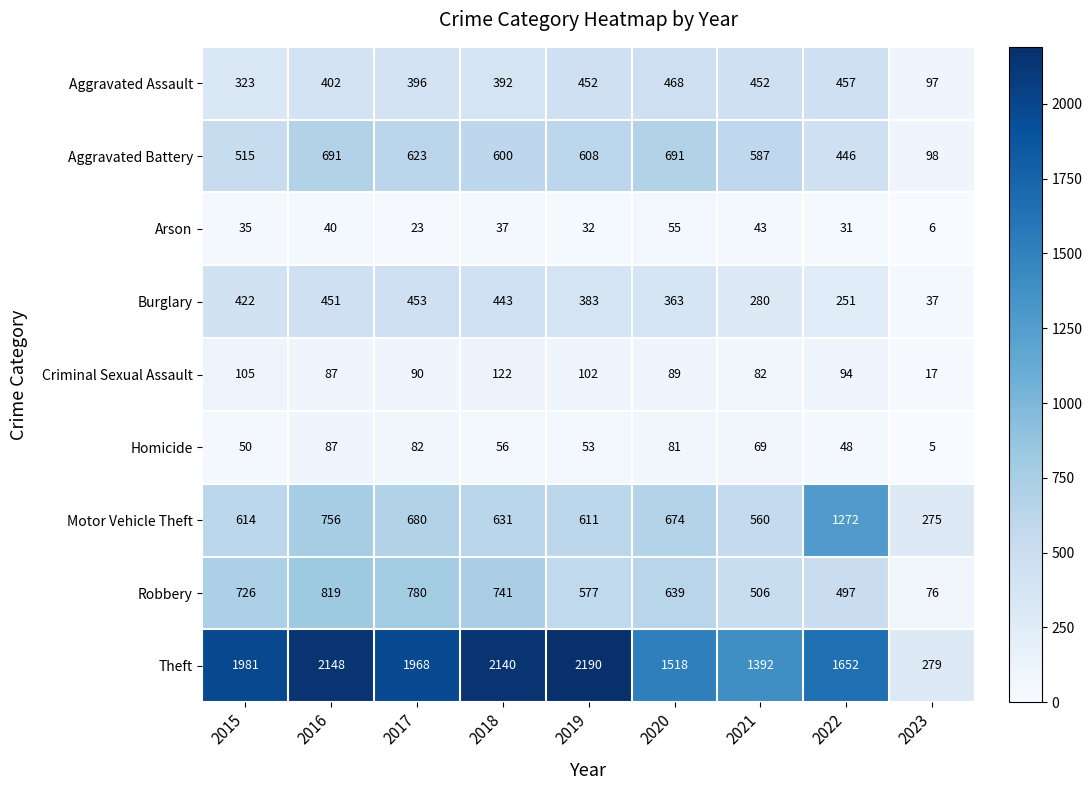

How many categories are shown in the chart?

9